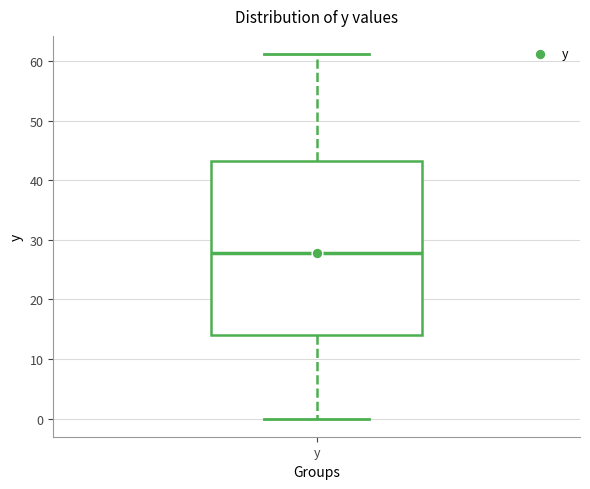

Transcribe this box plot: give where the median line is, the range the box spans, and where the two whiskers end, as read against the y-axis. The values are not printed on the chart, so give them approximately, as read against the axis.

median 28, box 14 to 43, whiskers 0 to 61